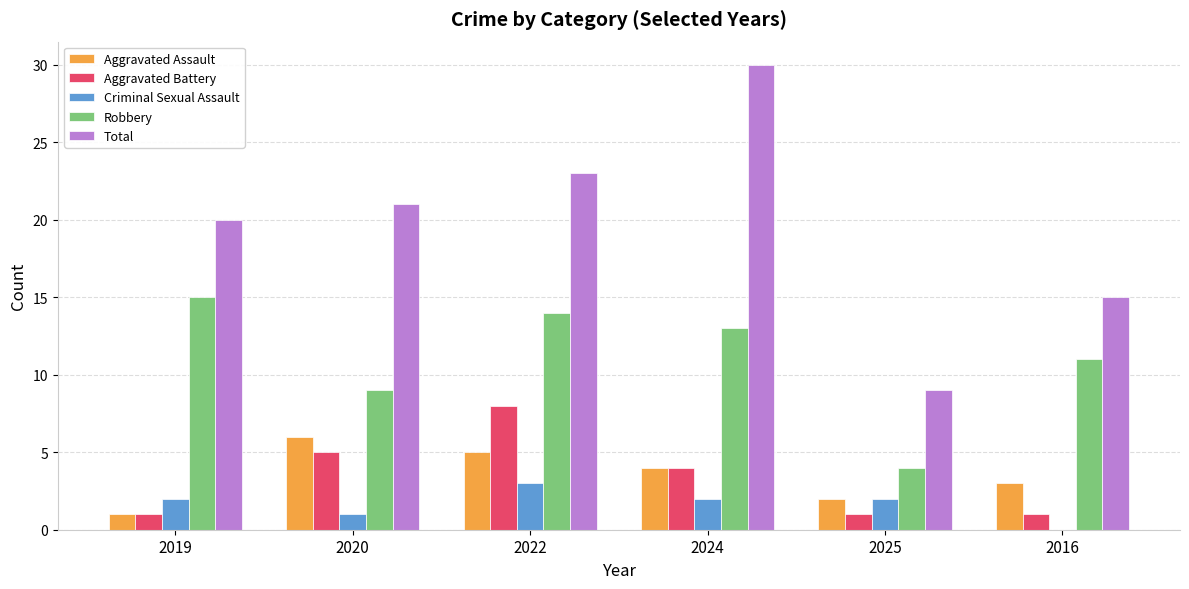

What are all the series names shown in the legend?

Aggravated Assault, Aggravated Battery, Criminal Sexual Assault, Robbery, Total